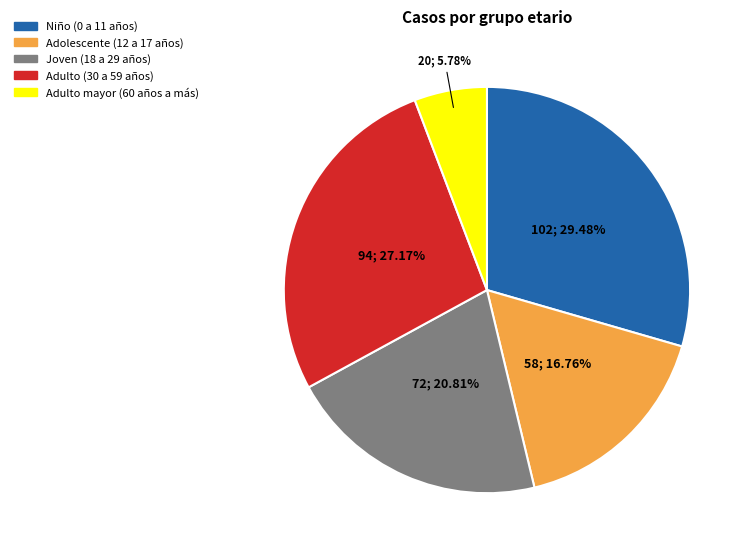

What percentage is NOT represented by Adolescente (12 a 17 años)?

83.2%